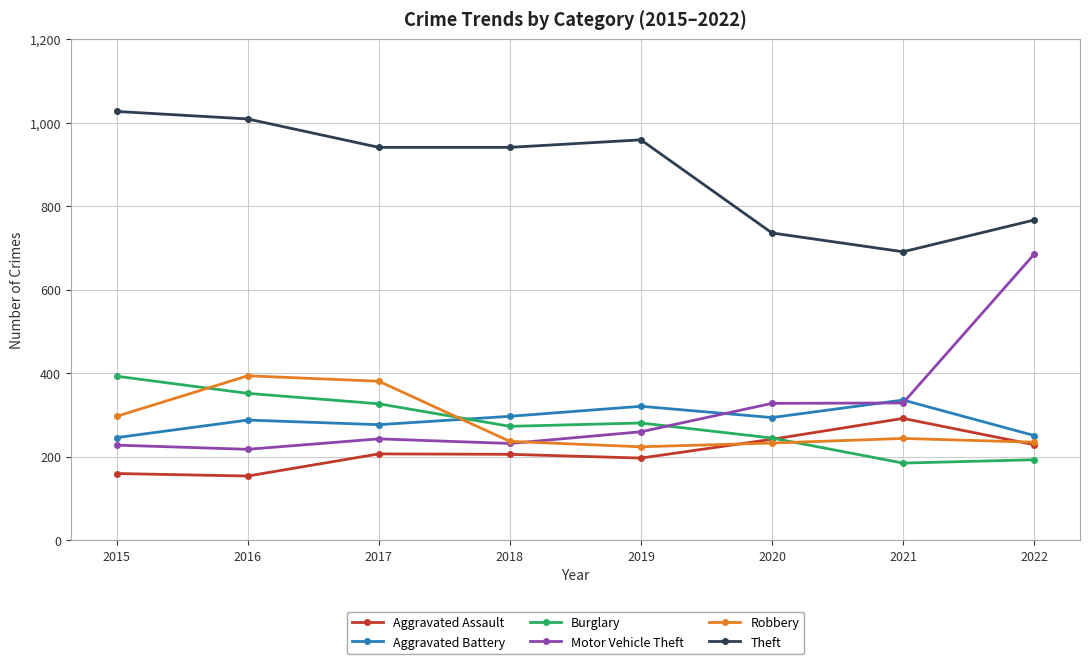

What are all the series names shown in the legend?

Aggravated Assault, Aggravated Battery, Burglary, Motor Vehicle Theft, Robbery, Theft